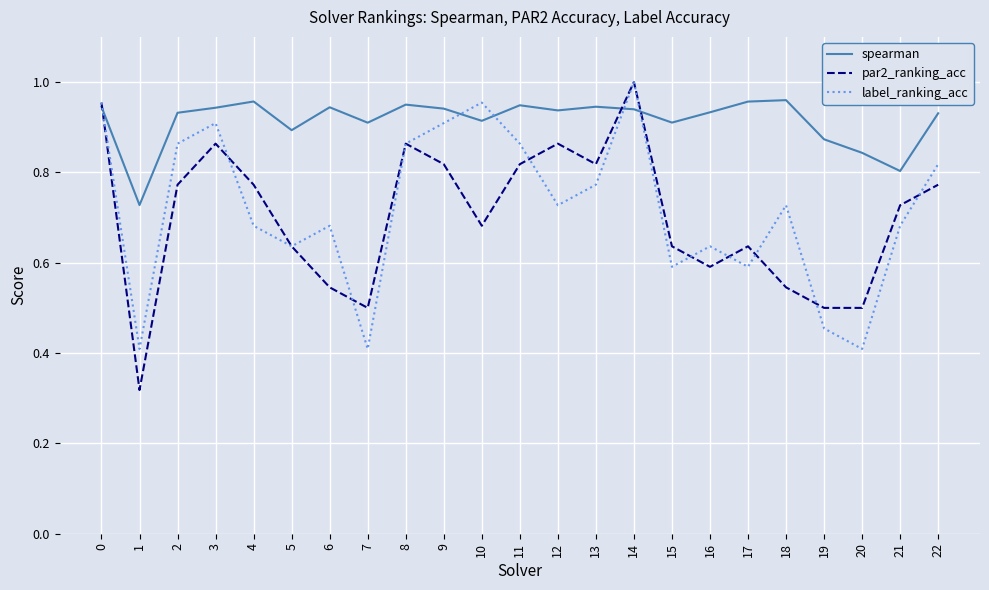

Is this an area chart (filled region under the line)?

No